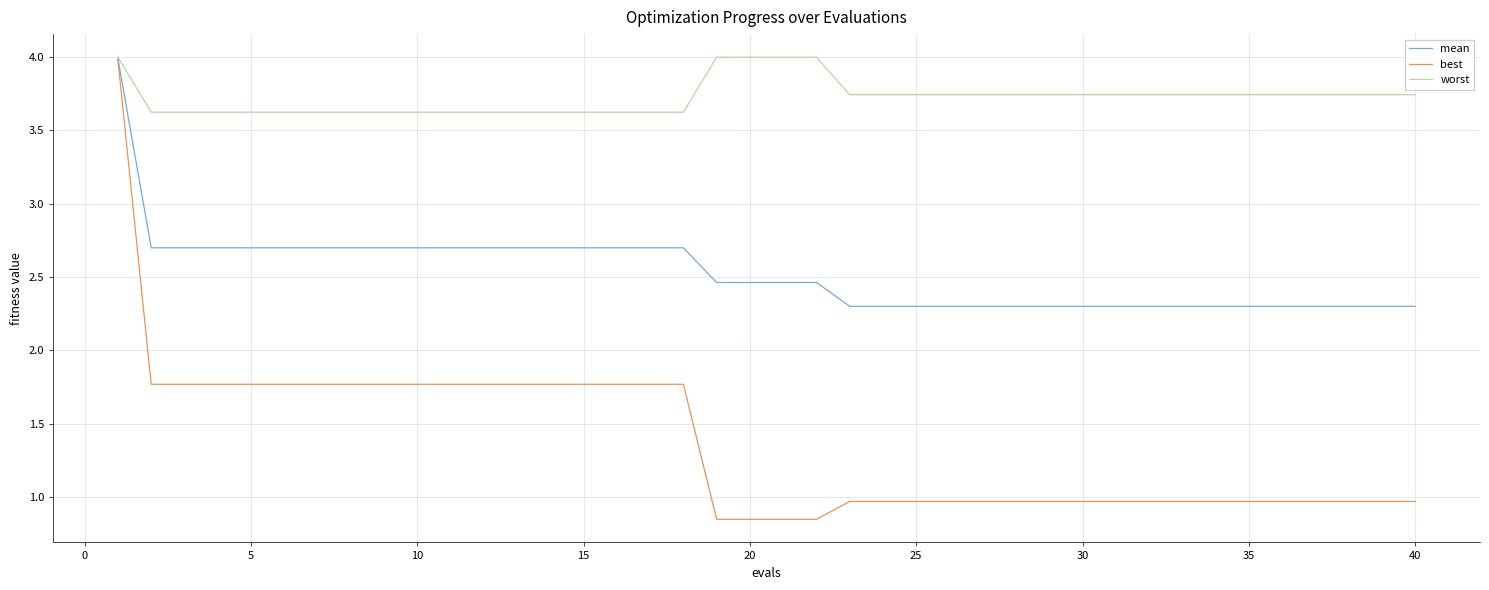

Does the chart display data point markers on the line(s)?

No